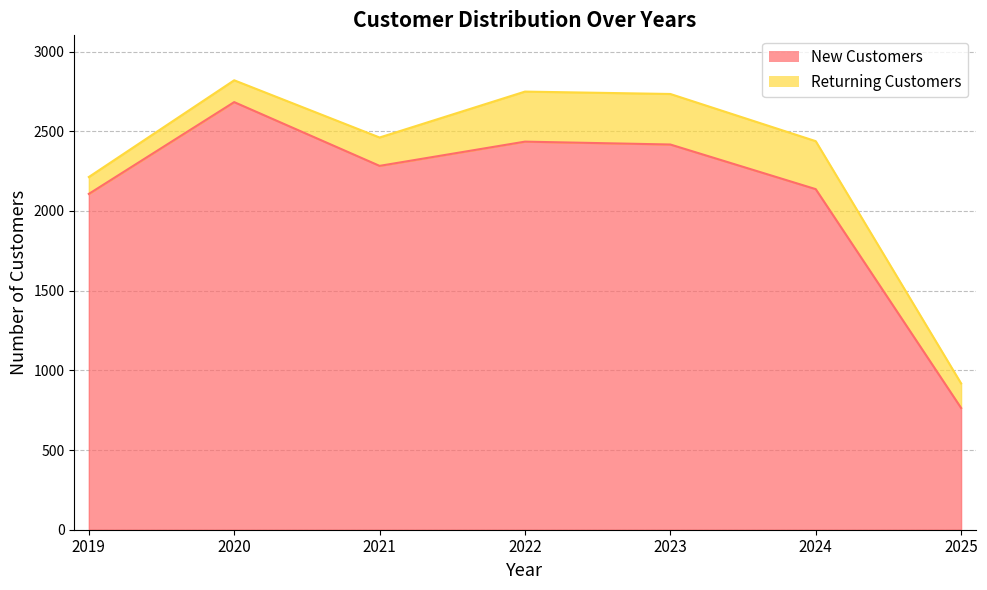

True or false: there are more than 1 points higher than both neighbors.

True